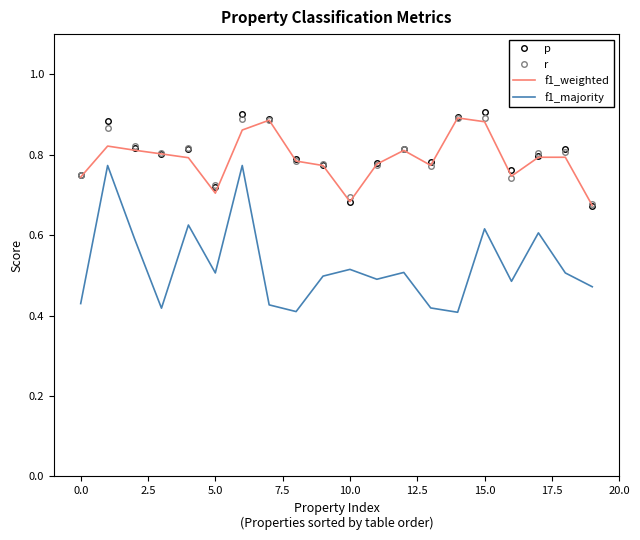

True or false: f1_majority and r intersect in this chart.

False